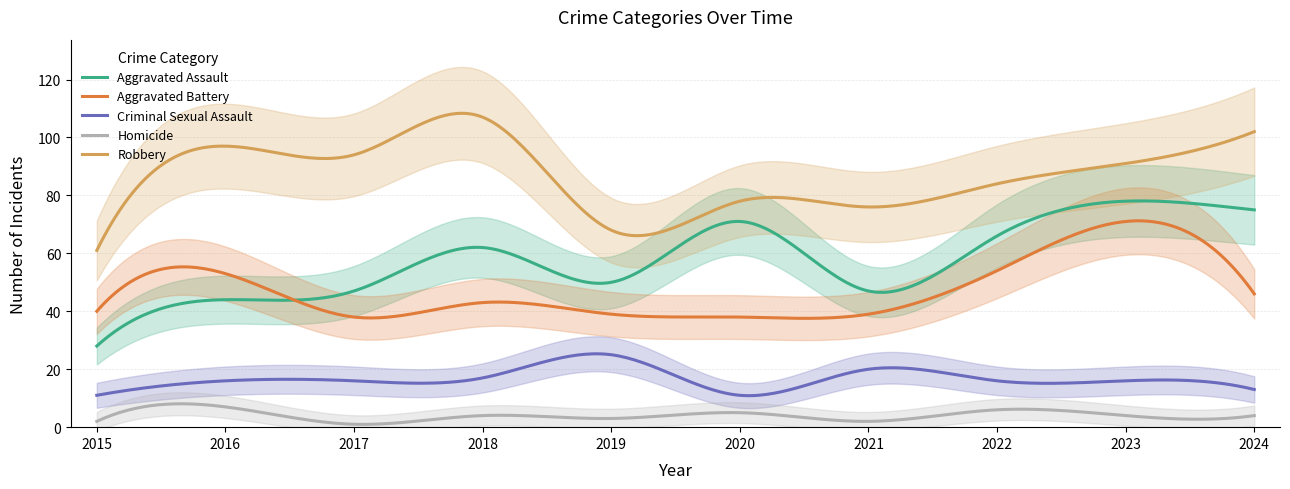

How many values in the Homicide series are below 4?

4